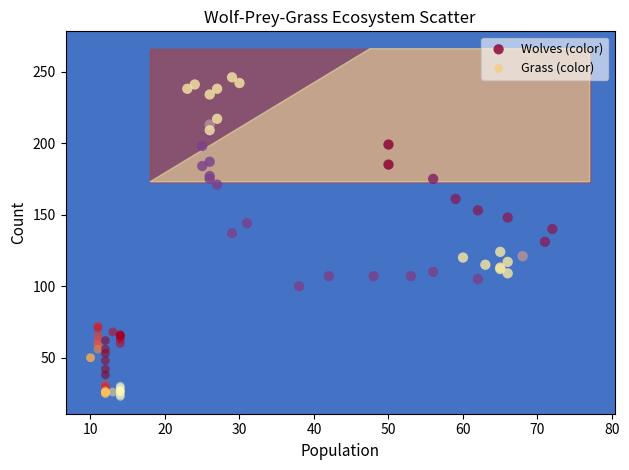

Which series has the widest spread of Y values?

Wolves (color)